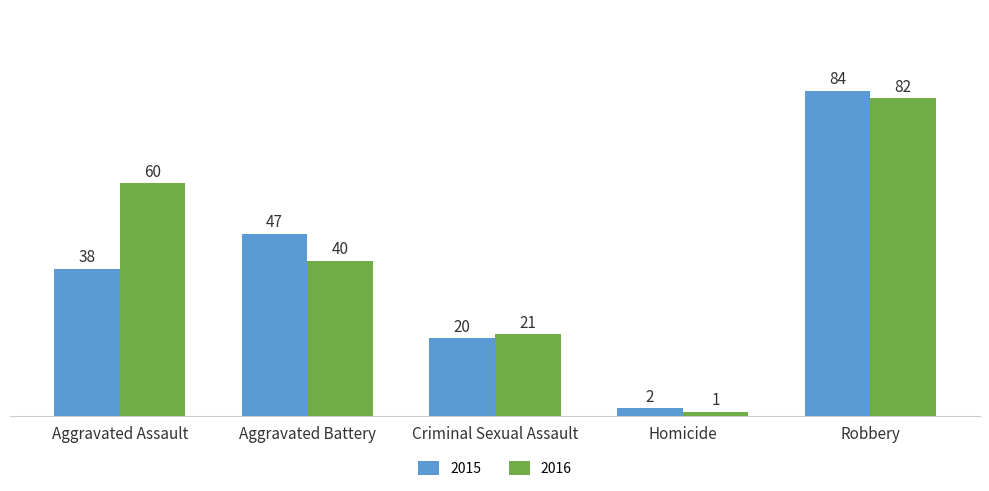

Is the value of 2016 at Robbery greater than the value of 2015 at Criminal Sexual Assault?

Yes